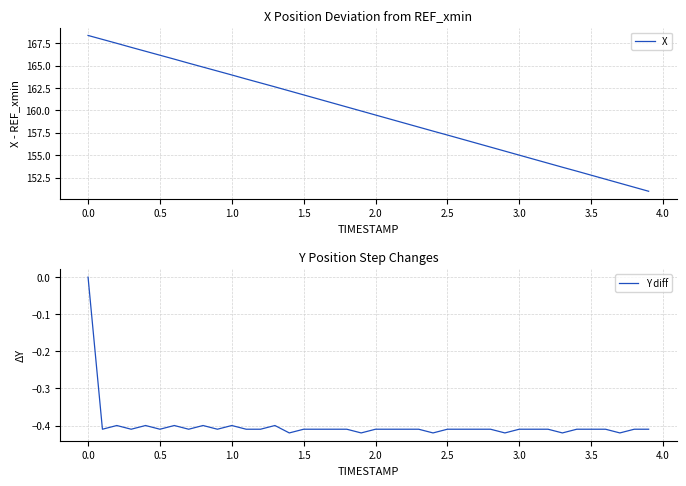

What is the highest value of the X series?

168.4